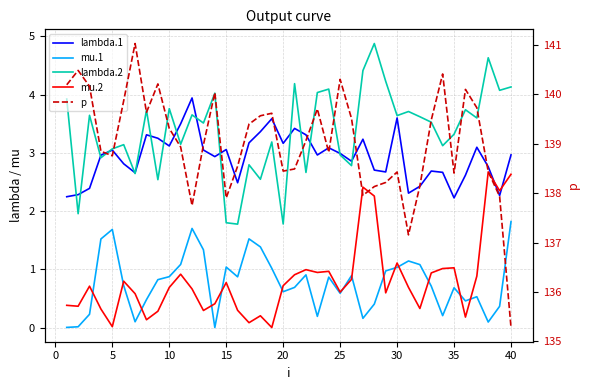

In mu.2, how many points are higher than both neighbors (excluding endpoints)?

11